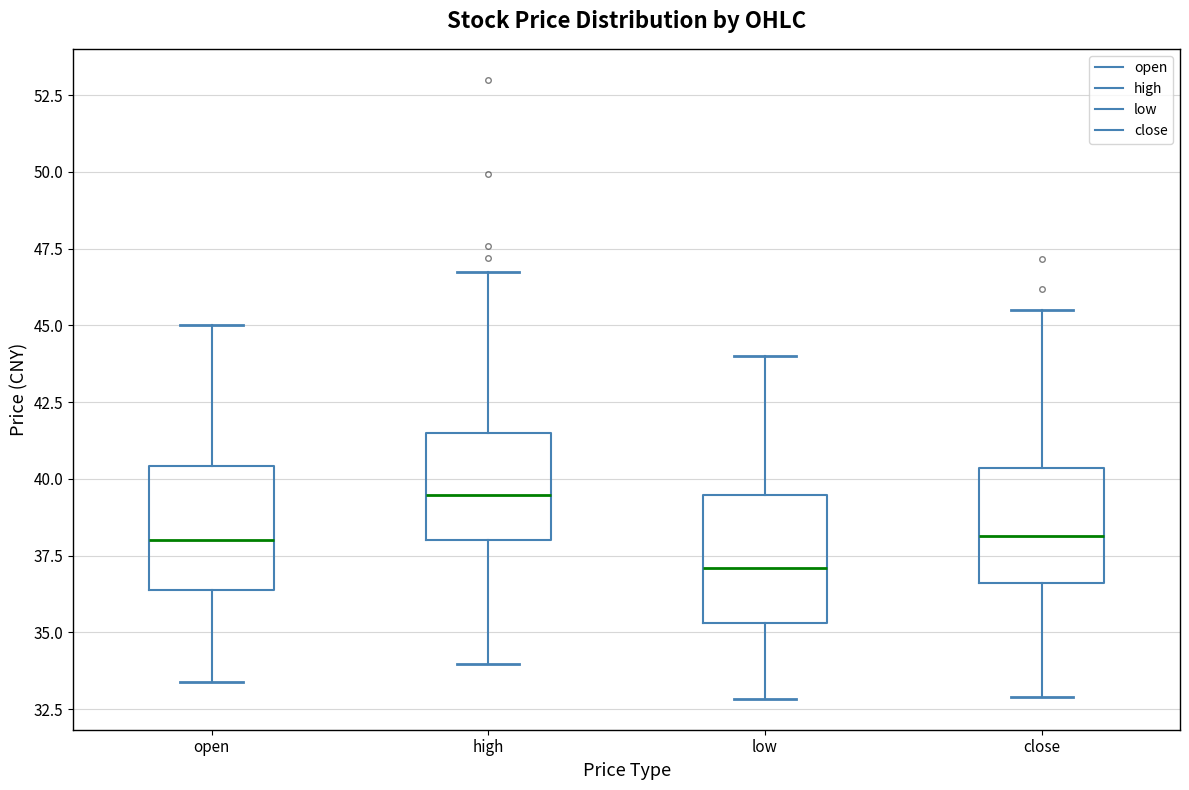

Reading left to right, read every box against the y-axis: the position of its median line, the range the box covers, and the ends of its whiskers. The values are not printed on the chart, so give them approximately, as read against the axis.

open: median 38.0, box 36.5 to 40.5, whiskers 33.5 to 45.0
high: median 39.5, box 38.0 to 41.5, whiskers 34.0 to 46.5
low: median 37.0, box 35.5 to 39.5, whiskers 33.0 to 44.0
close: median 38.0, box 36.5 to 40.5, whiskers 33.0 to 45.5